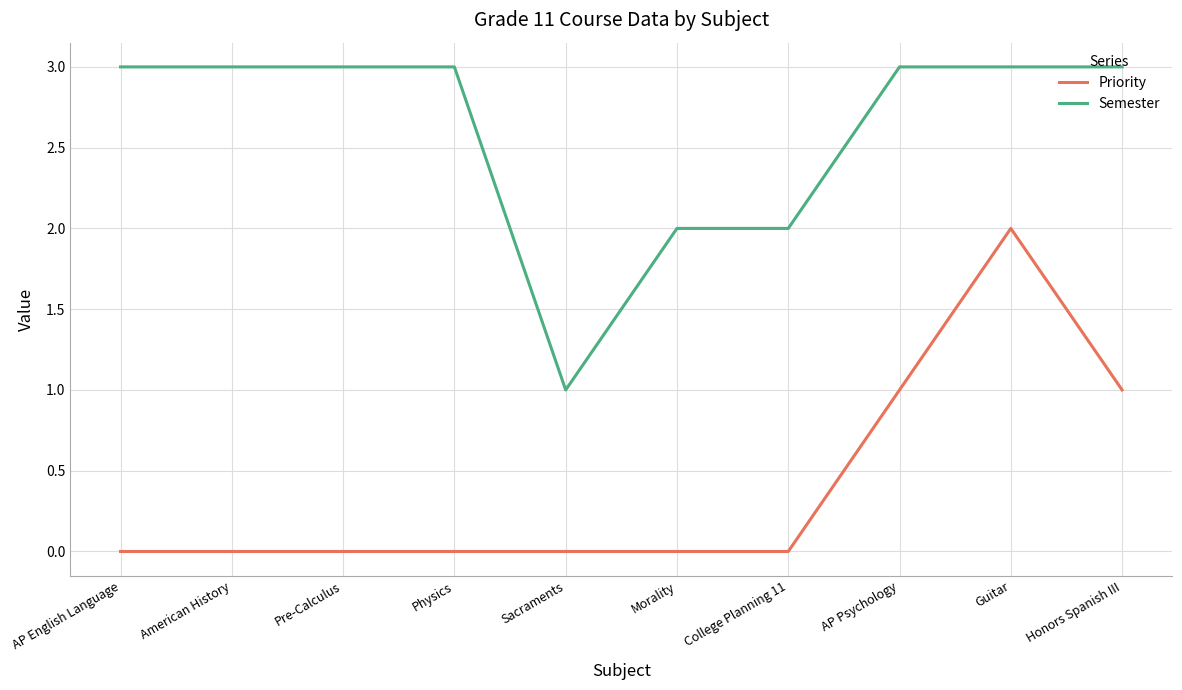

Read the Semester value at AP Psychology.

3